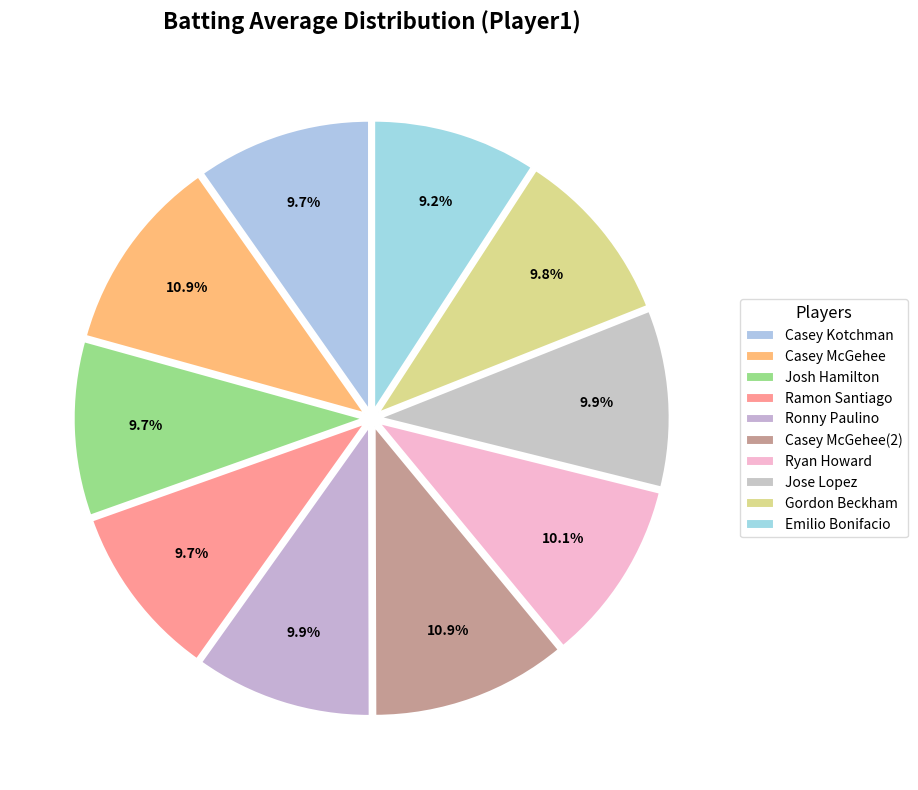

How many segments does this pie chart have?

10